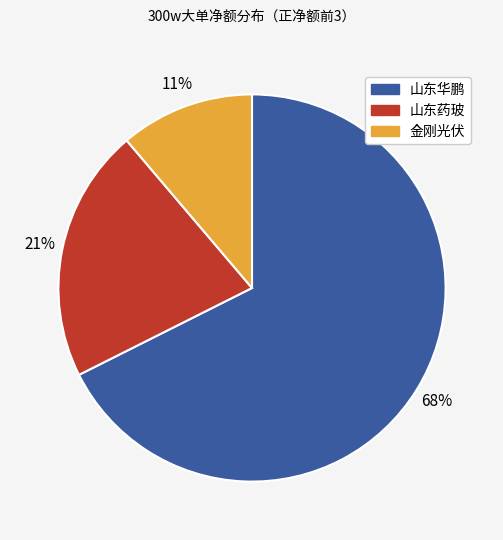

What is the ratio of the value at 金刚光伏 to the value at 山东华鹏?

0.2